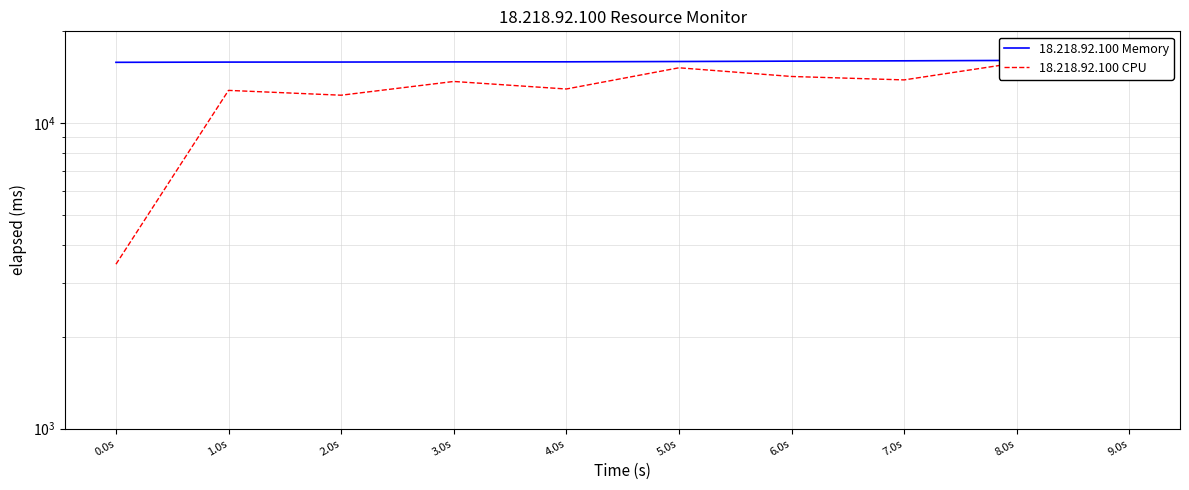

True or false: 18.218.92.100 Memory has a value of 23667 at 4.0s.

False